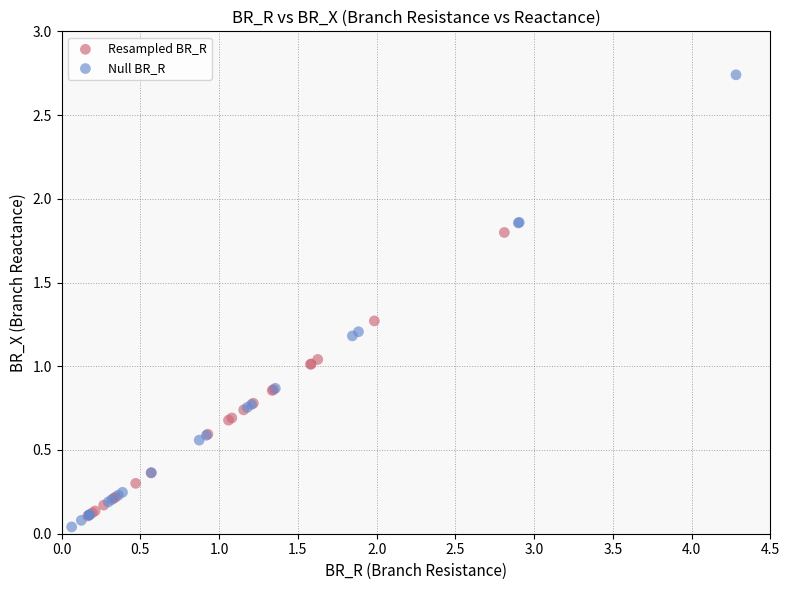

Which series reaches the minimum Y coordinate?

Null BR_R